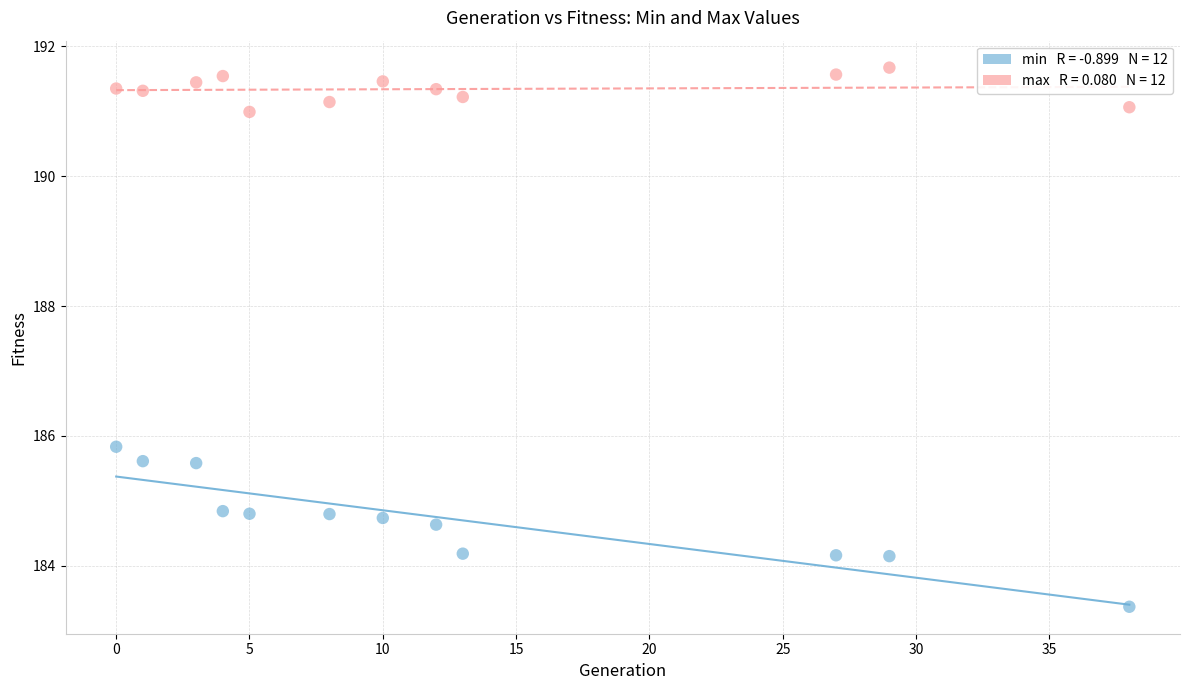

Across all data points, what is the range of Y values (max minus min)?

8.3